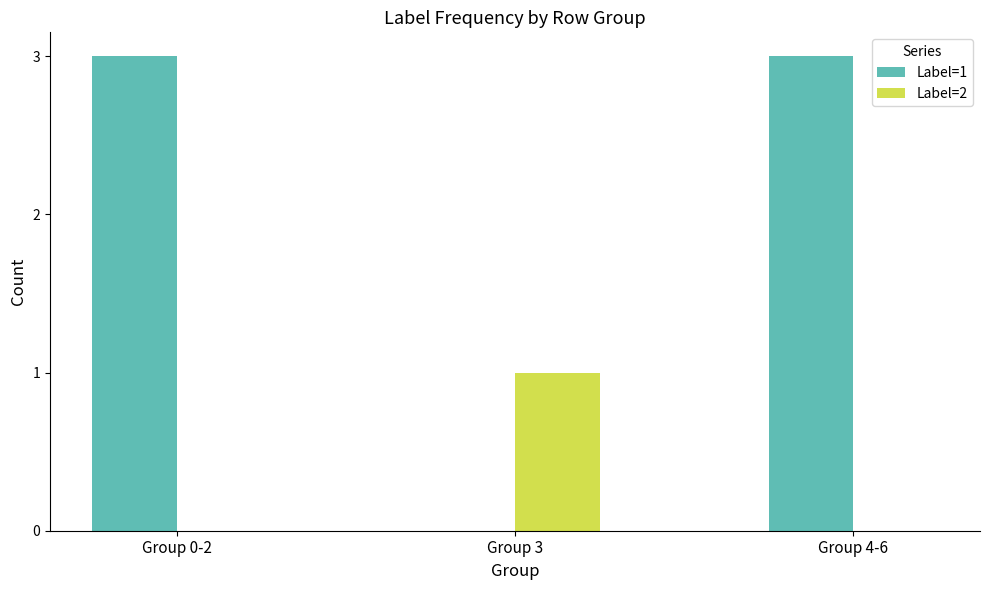

How many categories are shown in the chart?

3